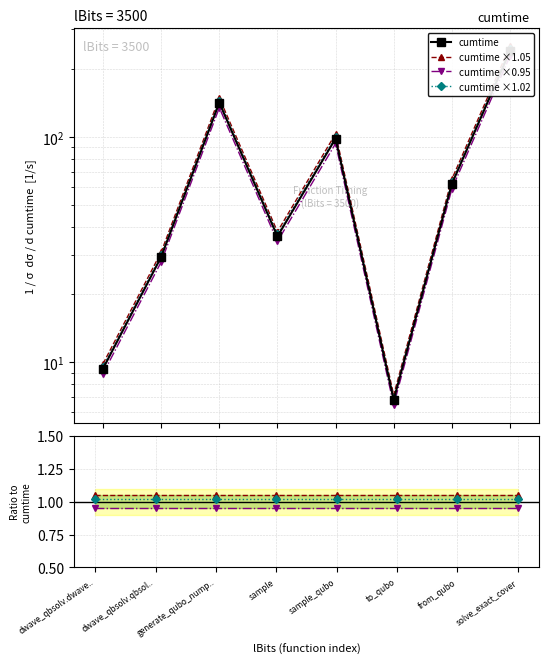

What is the label of the 5th point from the left?

sample_qubo